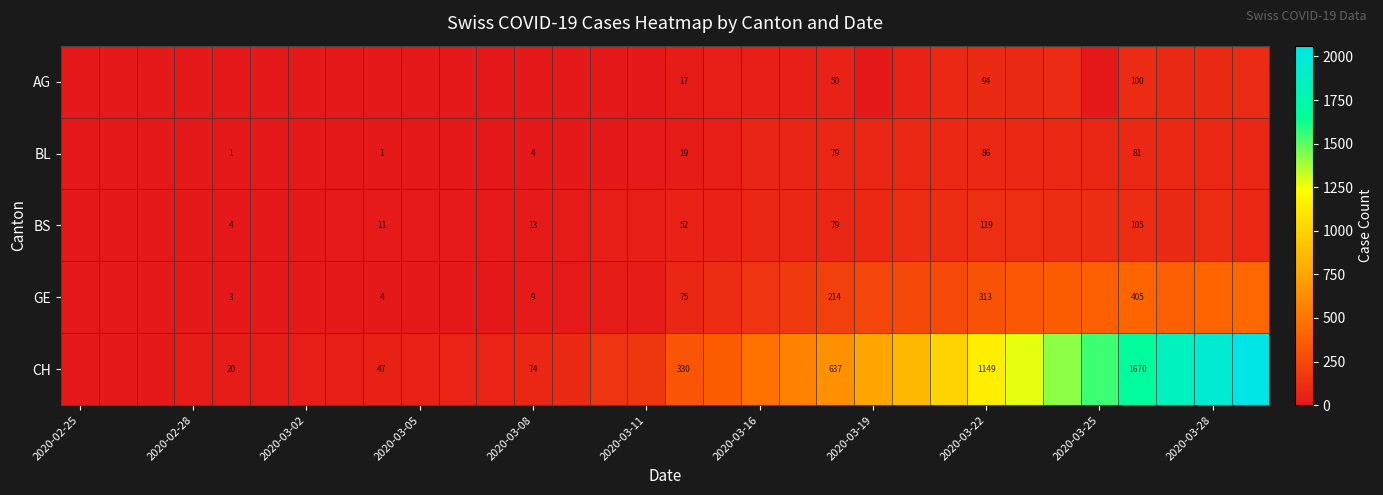

The BL series shows 86 at 2020-03-22. True or false?

True